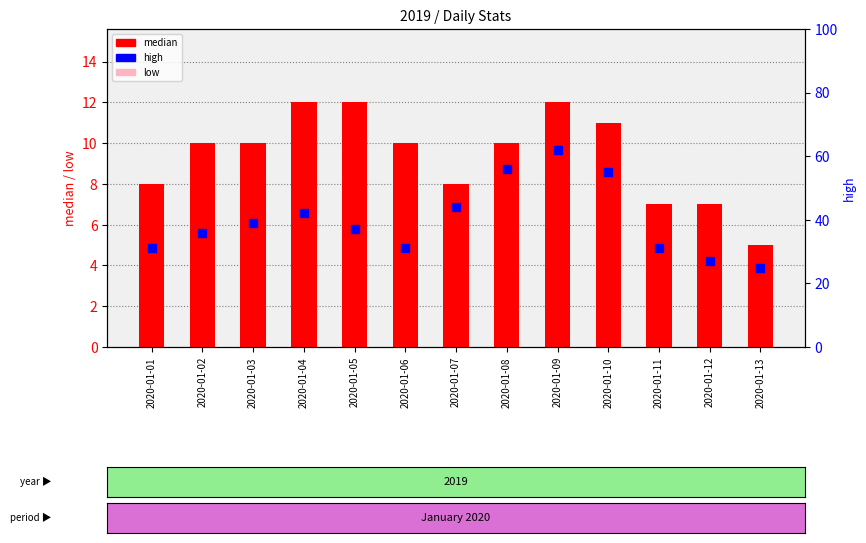

Which series has the largest Y range (max minus min)?

high